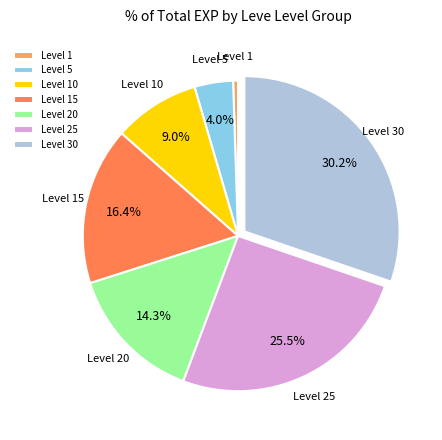

How much of the chart is everything except Level 5?

96.0%